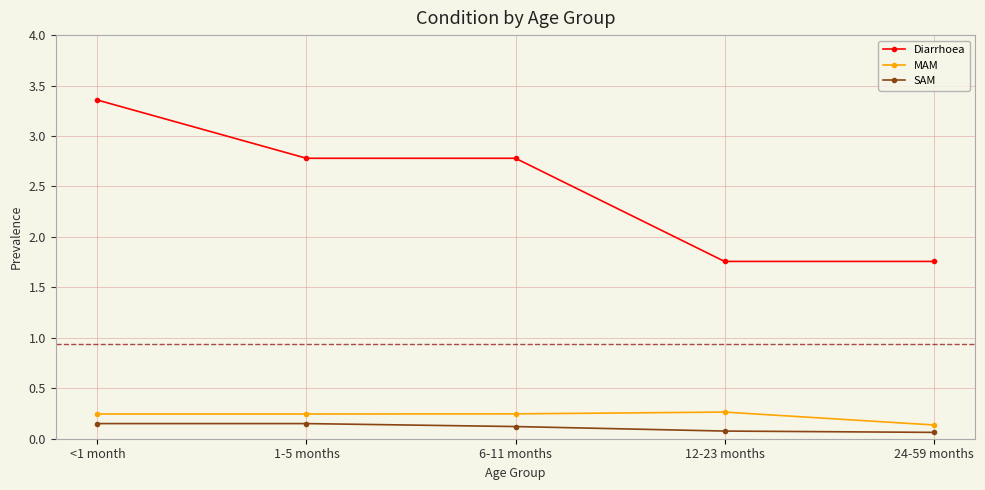

Which series has the largest total across all categories?

Diarrhoea